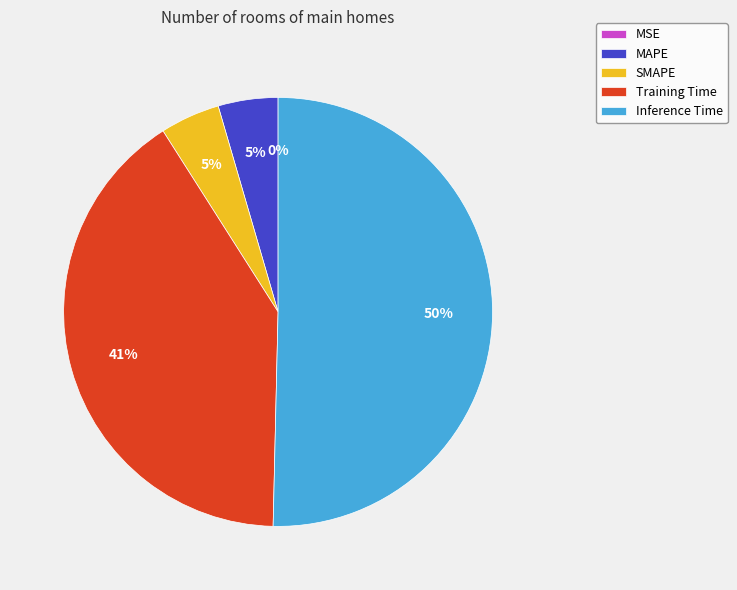

To the nearest percent, what is the difference between the largest and smallest slice percentages?

50%